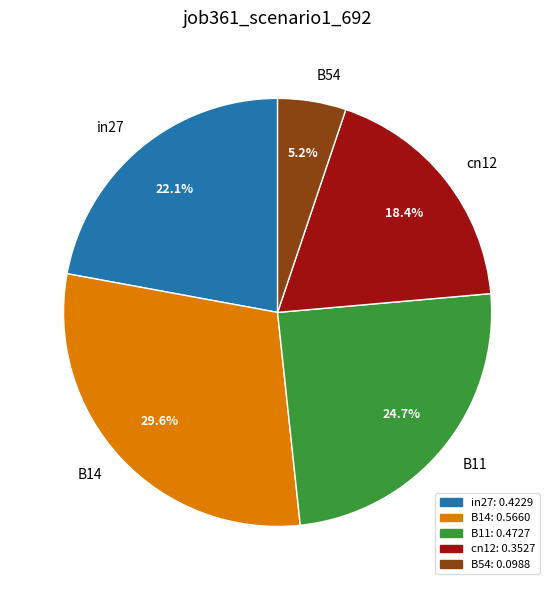

Rank the categories by value from highest to lowest.

B14, B11, in27, cn12, B54